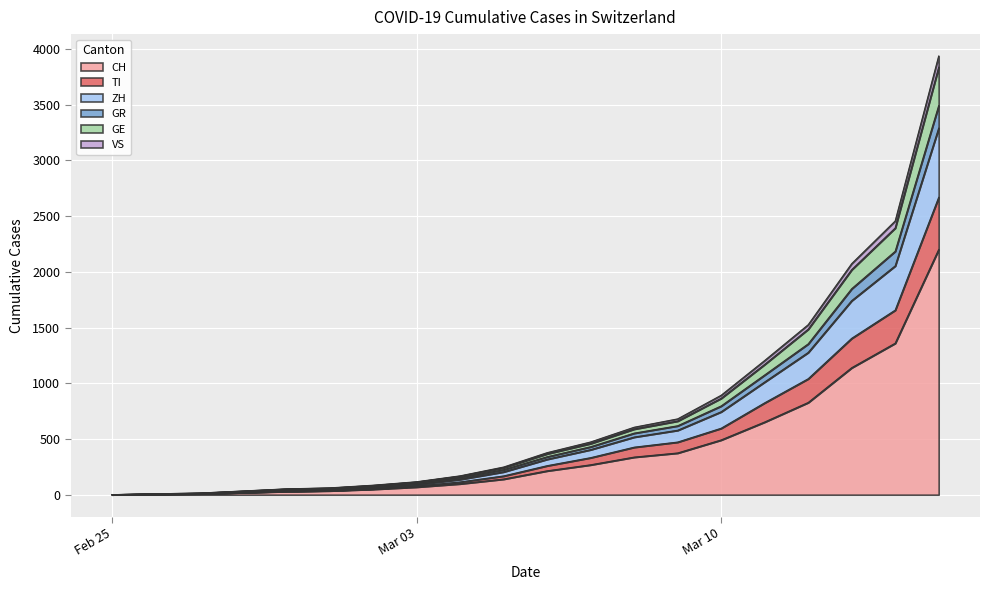

What is the maximum value for CH?

2200